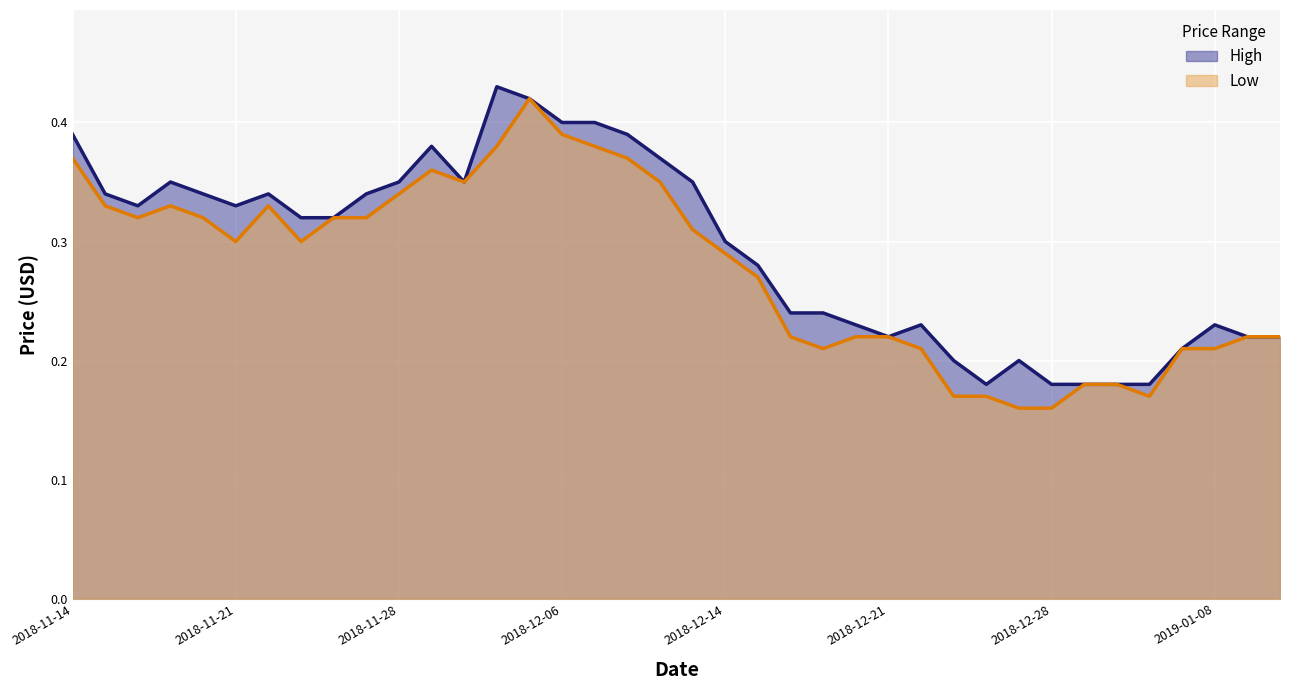

Reading left to right, extract all data points from this chart.

High: 2018-11-14=0.4	2018-11-15=0.3	2018-11-16=0.3	2018-11-19=0.3	2018-11-20=0.3	2018-11-21=0.3	2018-11-22=0.3	2018-11-23=0.3	2018-11-26=0.3	2018-11-27=0.3	2018-11-28=0.3	2018-11-29=0.4	2018-11-30=0.3	2018-12-03=0.4	2018-12-04=0.4	2018-12-06=0.4	2018-12-07=0.4	2018-12-11=0.4	2018-12-12=0.4	2018-12-13=0.3	2018-12-14=0.3	2018-12-17=0.3	2018-12-18=0.2	2018-12-19=0.2	2018-12-20=0.2	2018-12-21=0.2	2018-12-24=0.2	2018-12-25=0.2	2018-12-26=0.2	2018-12-27=0.2	2018-12-28=0.2	2019-01-02=0.2	2019-01-03=0.2	2019-01-04=0.2	2019-01-07=0.2	2019-01-08=0.2	2019-01-09=0.2	2019-01-10=0.2
Low: 2018-11-14=0.4	2018-11-15=0.3	2018-11-16=0.3	2018-11-19=0.3	2018-11-20=0.3	2018-11-21=0.3	2018-11-22=0.3	2018-11-23=0.3	2018-11-26=0.3	2018-11-27=0.3	2018-11-28=0.3	2018-11-29=0.4	2018-11-30=0.3	2018-12-03=0.4	2018-12-04=0.4	2018-12-06=0.4	2018-12-07=0.4	2018-12-11=0.4	2018-12-12=0.3	2018-12-13=0.3	2018-12-14=0.3	2018-12-17=0.3	2018-12-18=0.2	2018-12-19=0.2	2018-12-20=0.2	2018-12-21=0.2	2018-12-24=0.2	2018-12-25=0.2	2018-12-26=0.2	2018-12-27=0.2	2018-12-28=0.2	2019-01-02=0.2	2019-01-03=0.2	2019-01-04=0.2	2019-01-07=0.2	2019-01-08=0.2	2019-01-09=0.2	2019-01-10=0.2